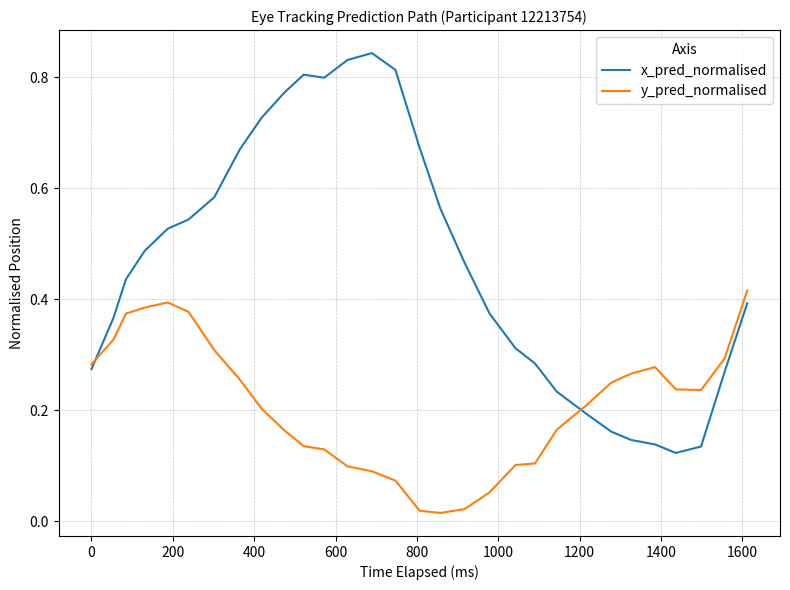

Which series has the largest total across all categories?

x_pred_normalised